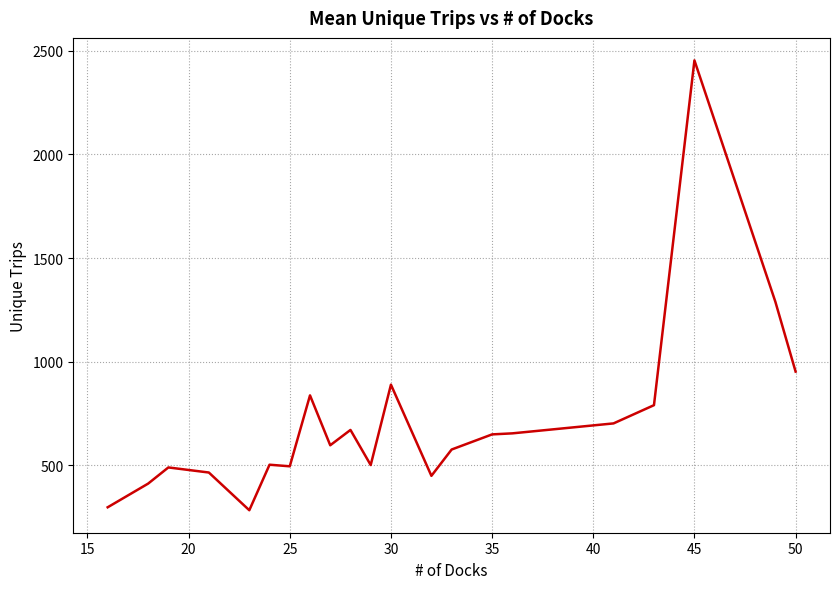

What is the minimum value shown in the chart?

283.0